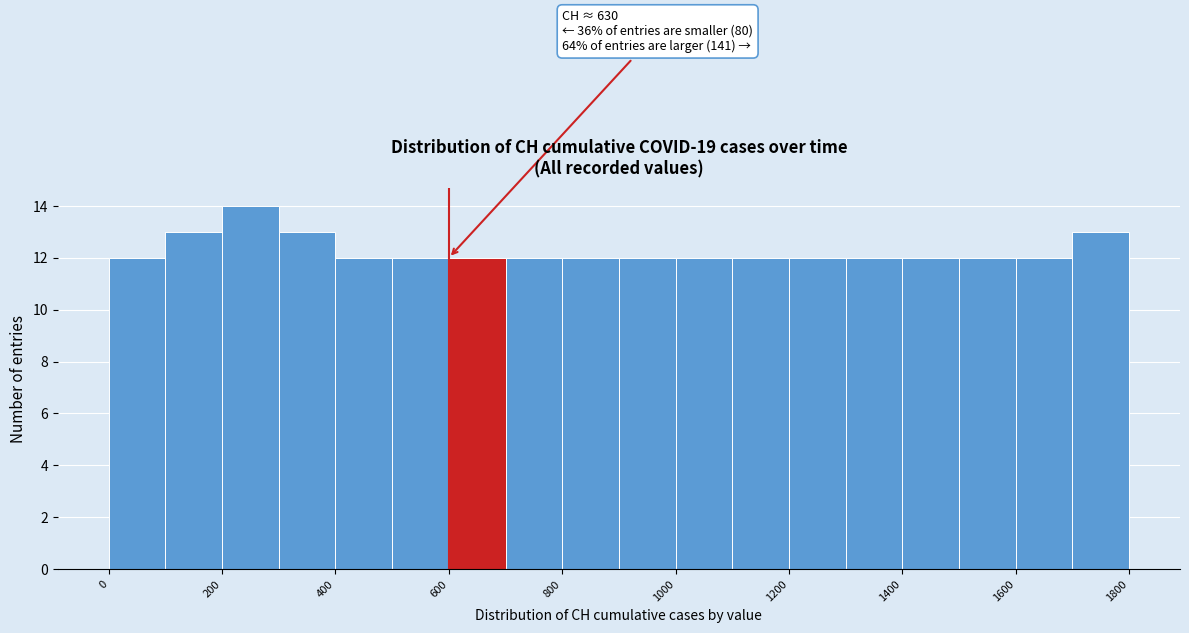

Which range on the x-axis has the tallest bar?

200 to 300